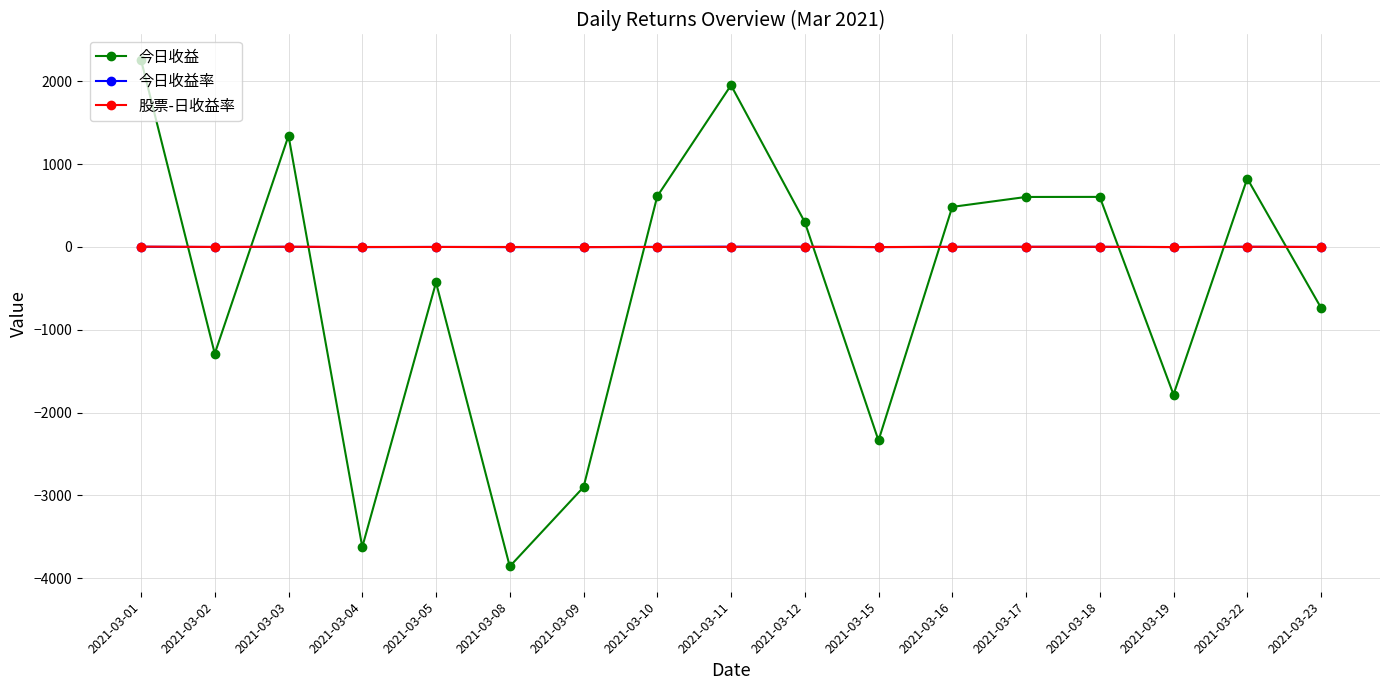

How many lines are shown in the chart?

3